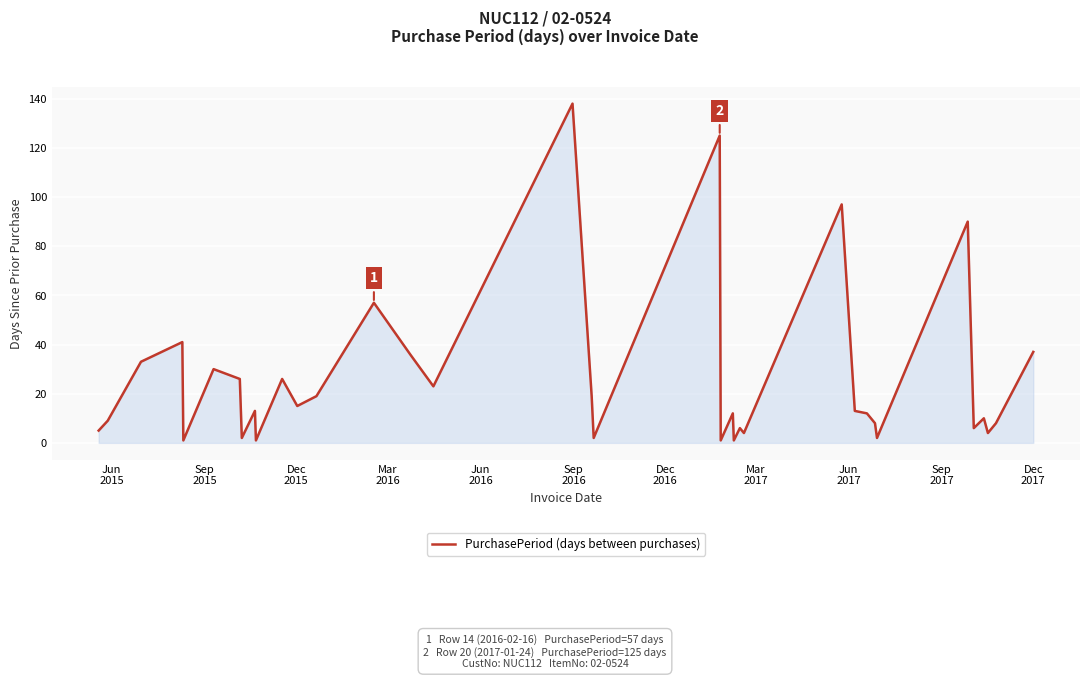

What is the greatest value displayed?

138